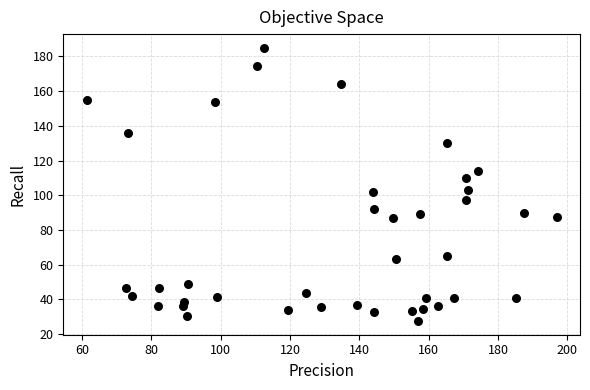

What is the range of X values (max minus min)?

135.6